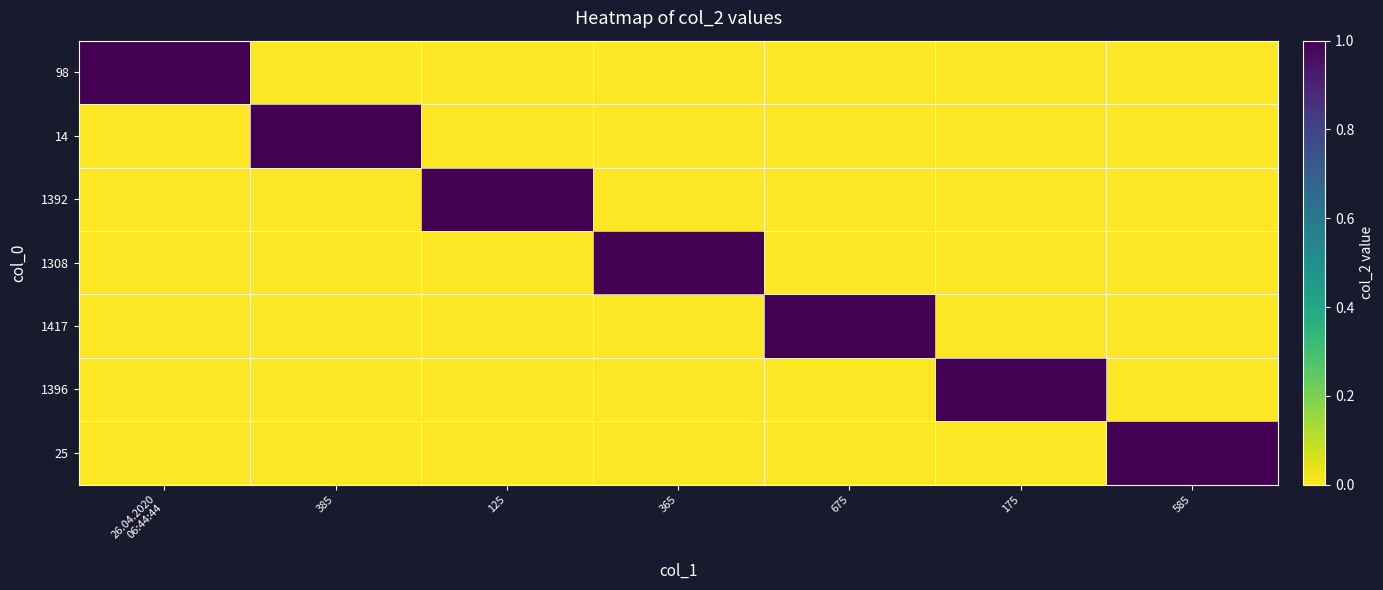

What is the total value across all series at 175?

1